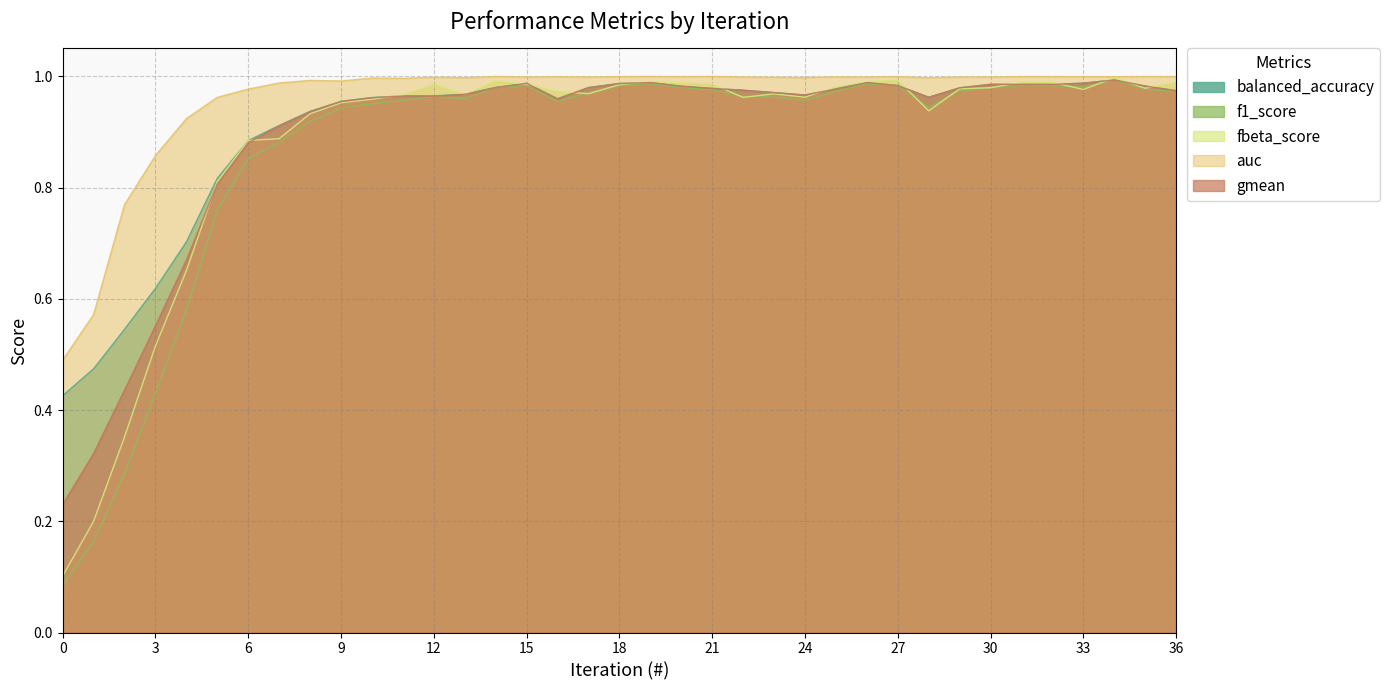

At how many categories does at least one series exceed 0?

37